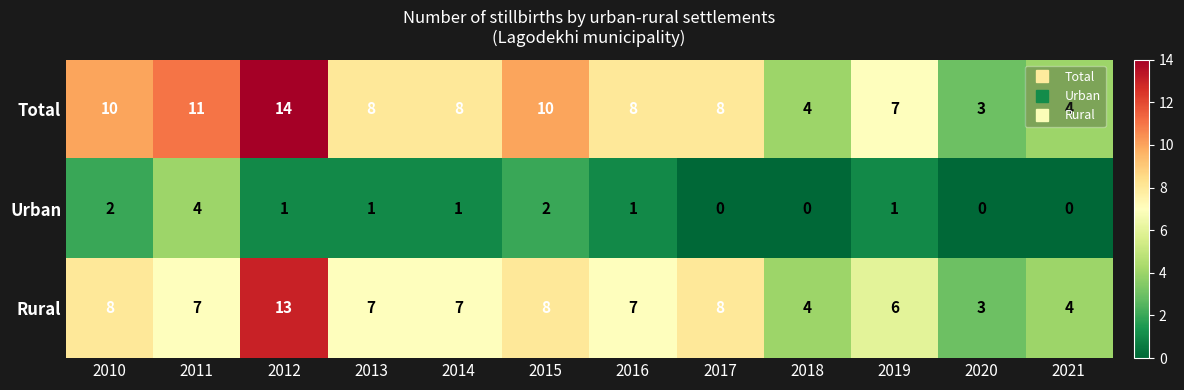

Where does the Urban series first go above 1?

2010